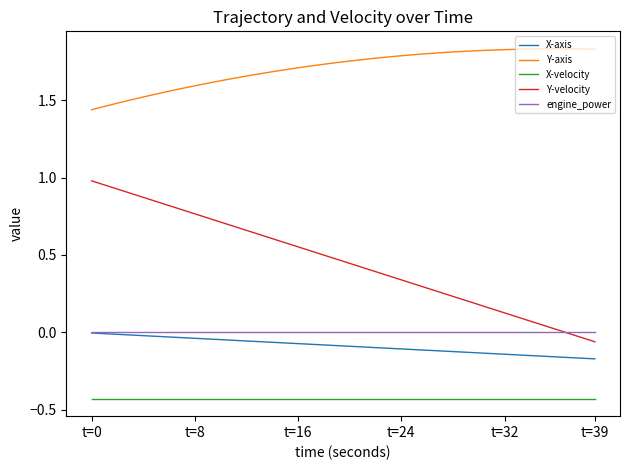

Which series has the widest spread of values?

Y-velocity